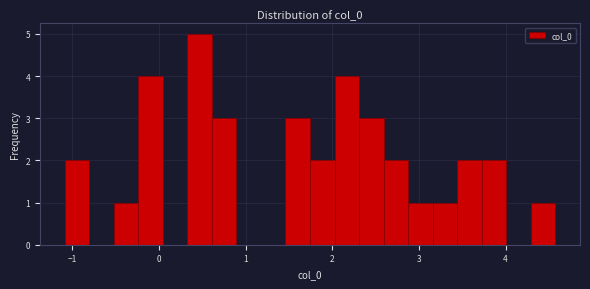

Around what value on the x-axis is the tallest bar? Give the approximate position of its centre, as read against the axis.

0.5